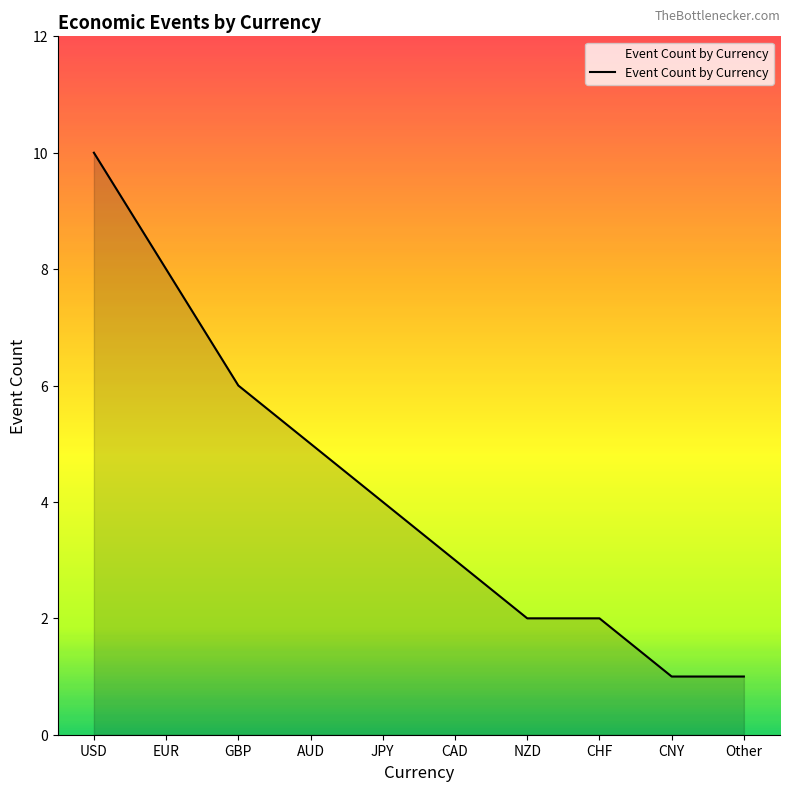

What is the maximum value shown in the chart?

10